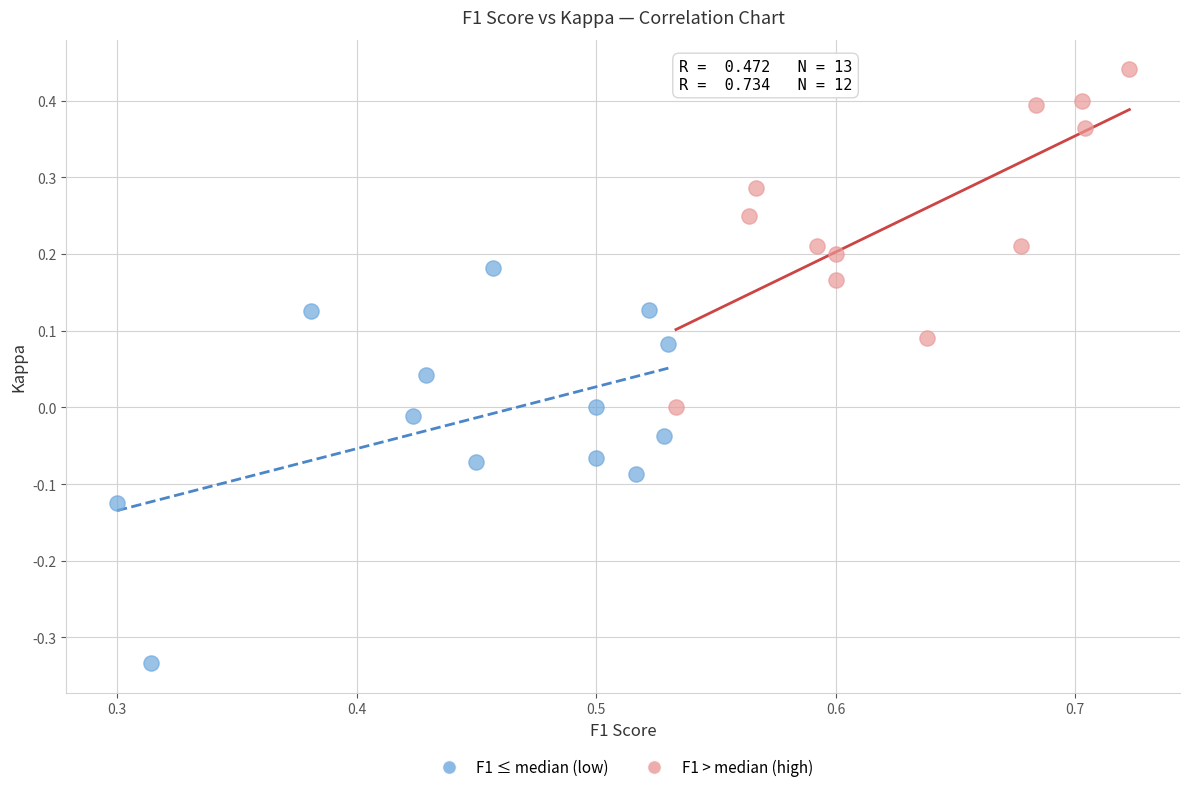

Which series reaches the minimum Y coordinate?

F1 ≤ median (low)